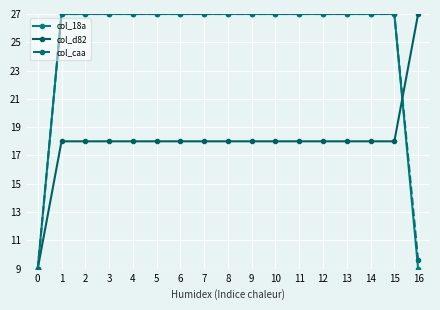

What is the difference between the highest and lowest values at 2?

9.0